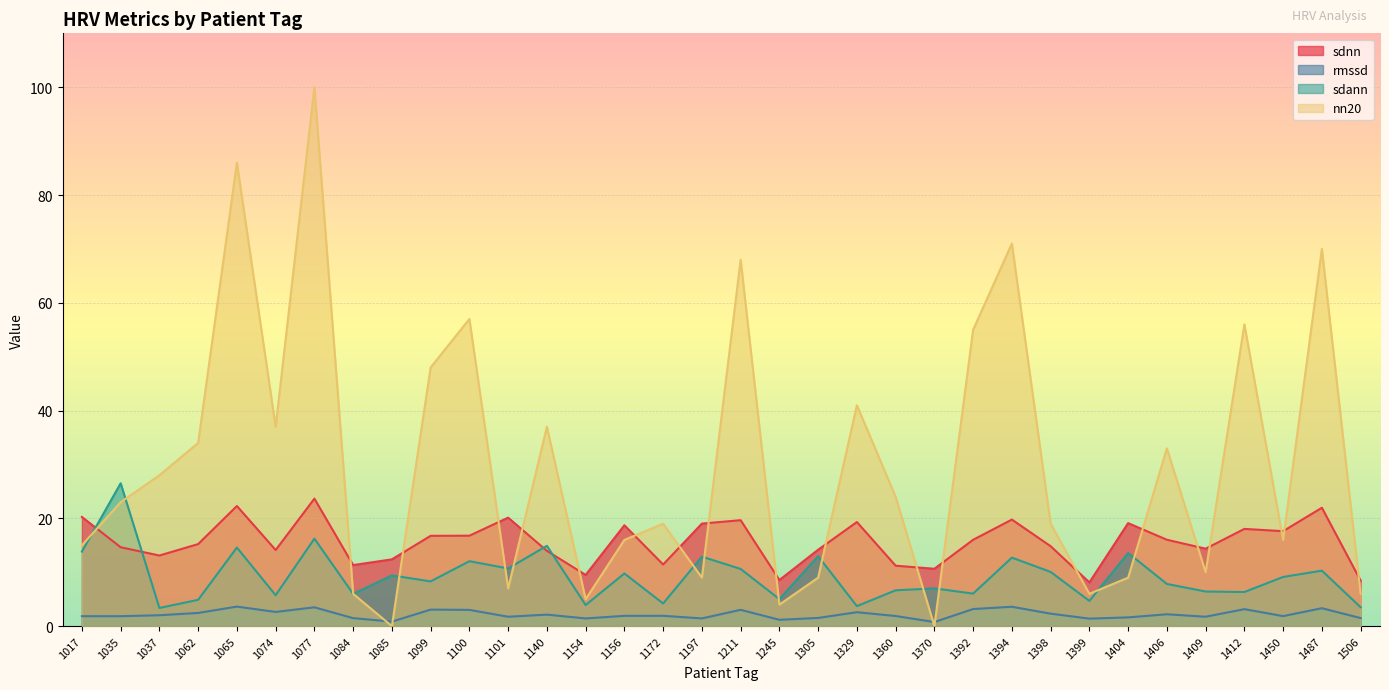

Reading left to right, extract all data points from this chart.

sdnn: 20.3	14.6	13.1	15.2	22.3	14.1	23.7	11.3	12.4	16.8	16.8	20.1	14.0	9.5	18.7	11.4	19.0	19.7	8.6	14.2	19.3	11.2	10.6	16.0	19.8	14.8	8.1	19.1	16.0	14.4	18.0	17.6	22.0	8.4
rmssd: 1.8	1.8	2.0	2.5	3.6	2.6	3.5	1.5	0.8	3.1	3.0	1.7	2.1	1.4	1.9	1.9	1.4	3.0	1.2	1.5	2.6	1.9	0.8	3.2	3.6	2.3	1.4	1.6	2.2	1.7	3.2	1.9	3.3	1.5
sdann: 13.8	26.5	3.4	4.9	14.6	5.7	16.2	6.0	9.4	8.3	12.0	10.7	14.9	3.9	9.8	4.2	12.9	10.6	5.0	13.0	3.7	6.6	7.0	6.0	12.7	10.1	4.7	13.6	7.8	6.4	6.3	9.1	10.3	3.5
nn20: 15.0	23.0	28.0	34.0	86.0	37.0	100.0	6.0	0.0	48.0	57.0	7.0	37.0	5.0	16.0	19.0	9.0	68.0	4.0	9.0	41.0	24.0	0.0	55.0	71.0	19.0	6.0	9.0	33.0	10.0	56.0	16.0	70.0	6.0